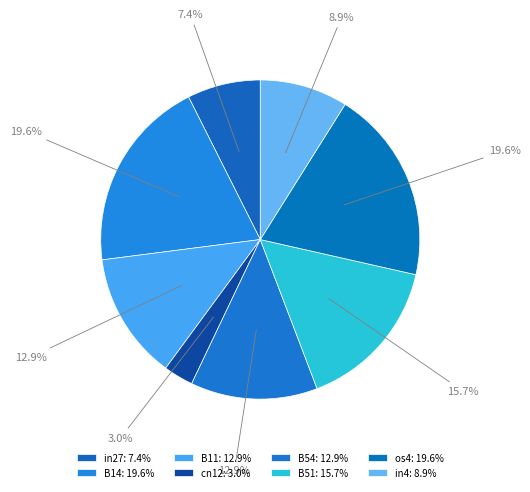

Rank the categories by value from highest to lowest.

B14, os4, B51, B11, B54, in4, in27, cn12